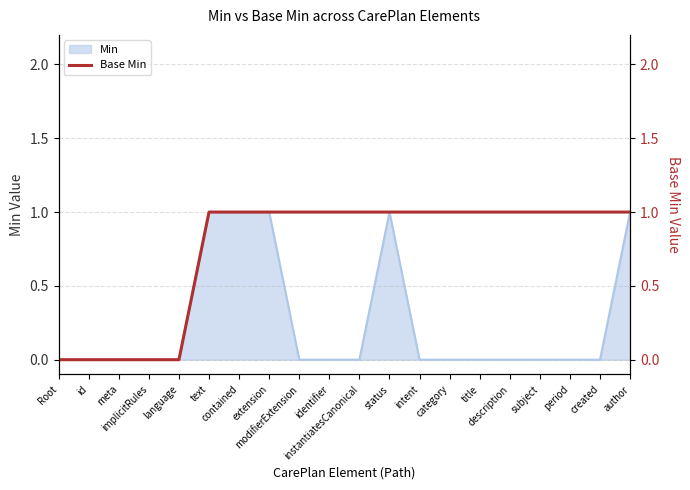

What is the label of the 15th point from the left?

title